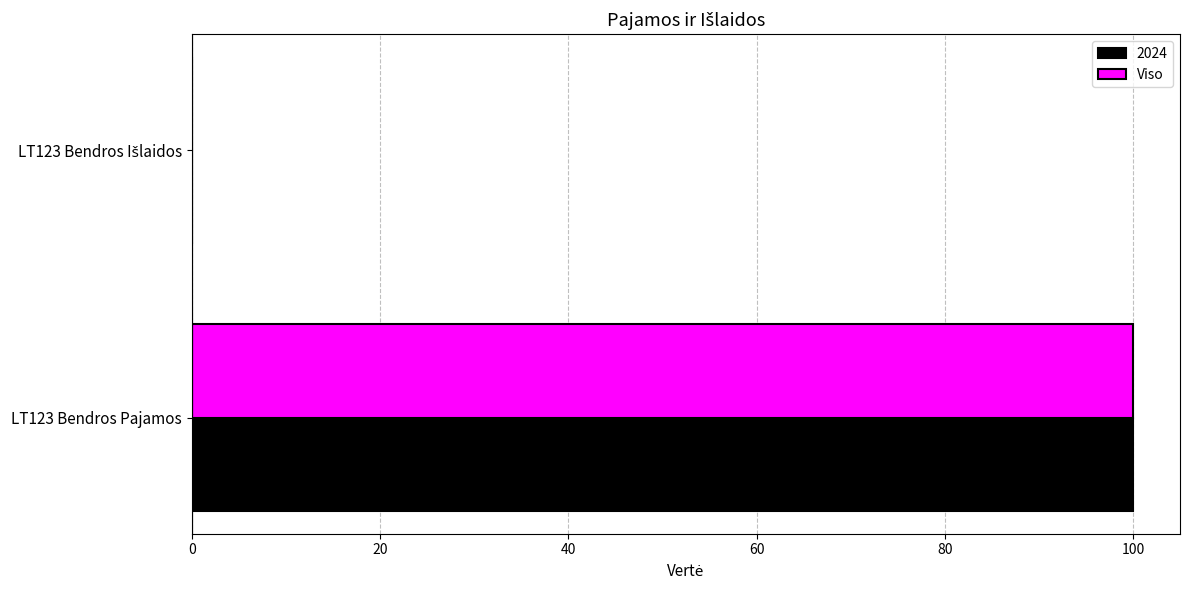

At which category is the sum across all series the highest?

LT123 Bendros Pajamos